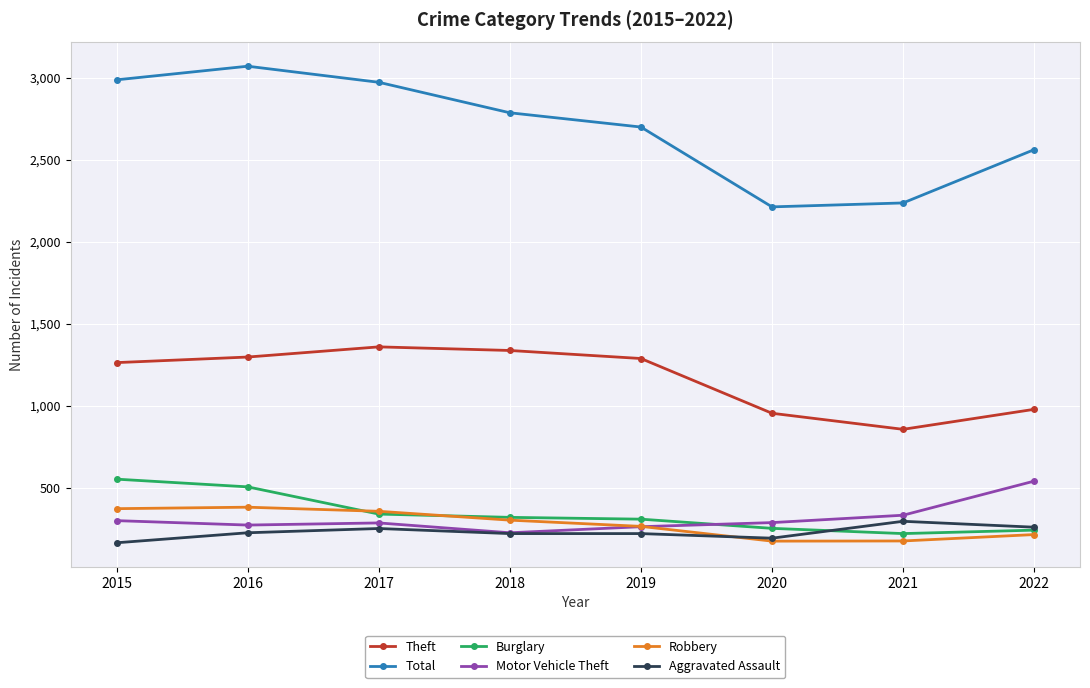

At which label is Burglary closest to 386?

2017